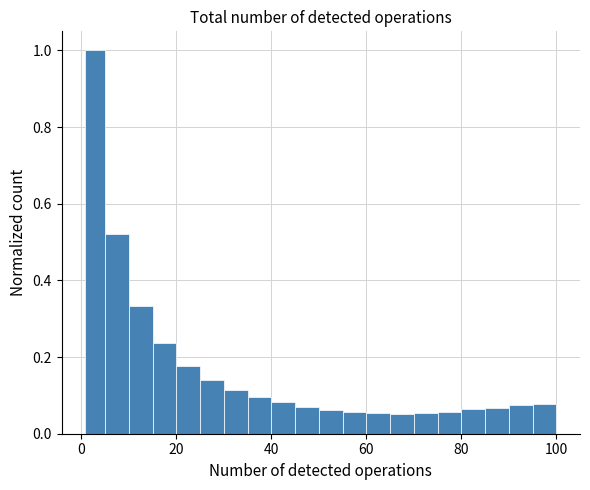

Around what value on the x-axis is the tallest bar? Give the approximate position of its centre, as read against the axis.

4